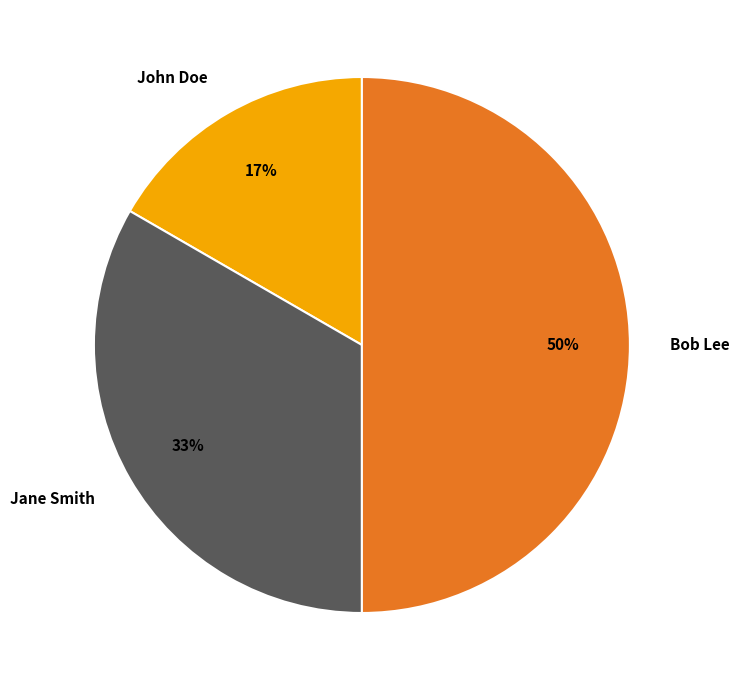

Does Jane Smith represent more than half of the total?

No